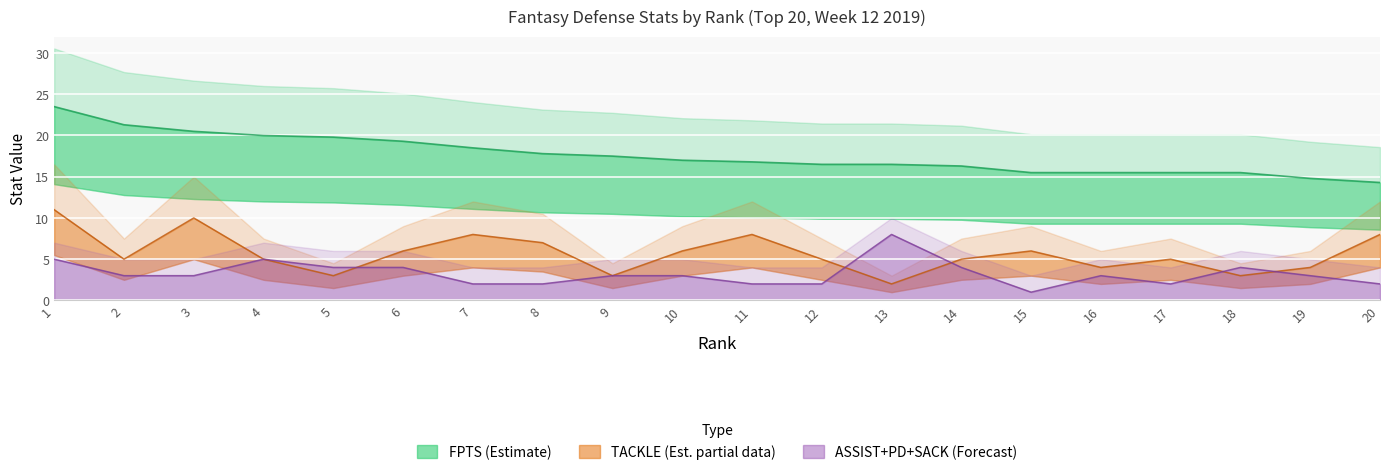

How many intersections are there between PD and TACKLE?

2